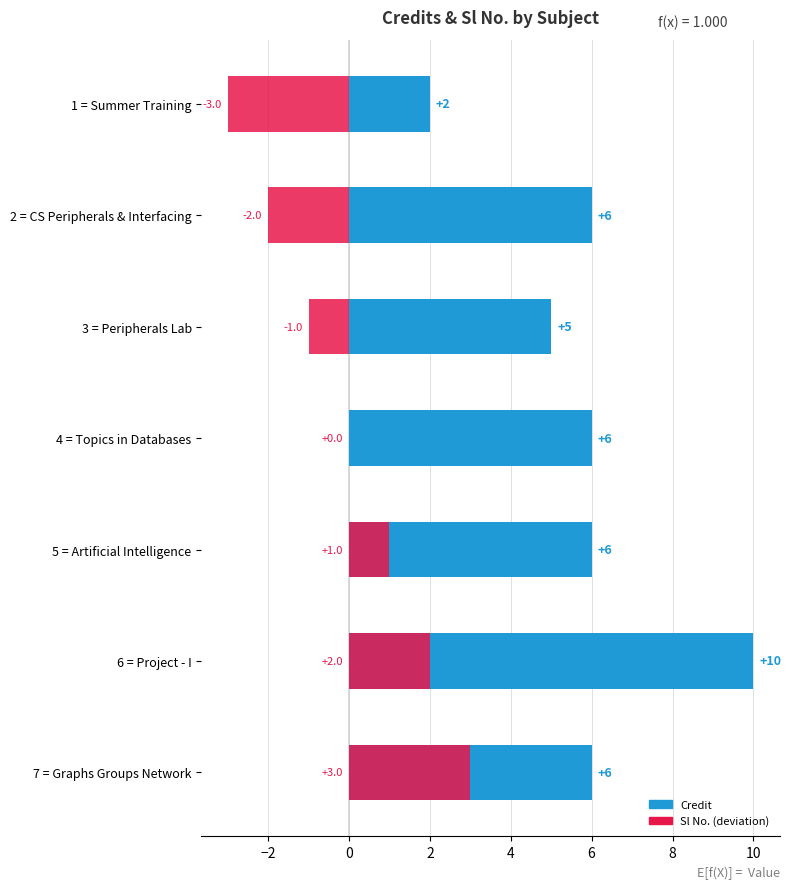

How many values in the Credit series exceed 6?

1